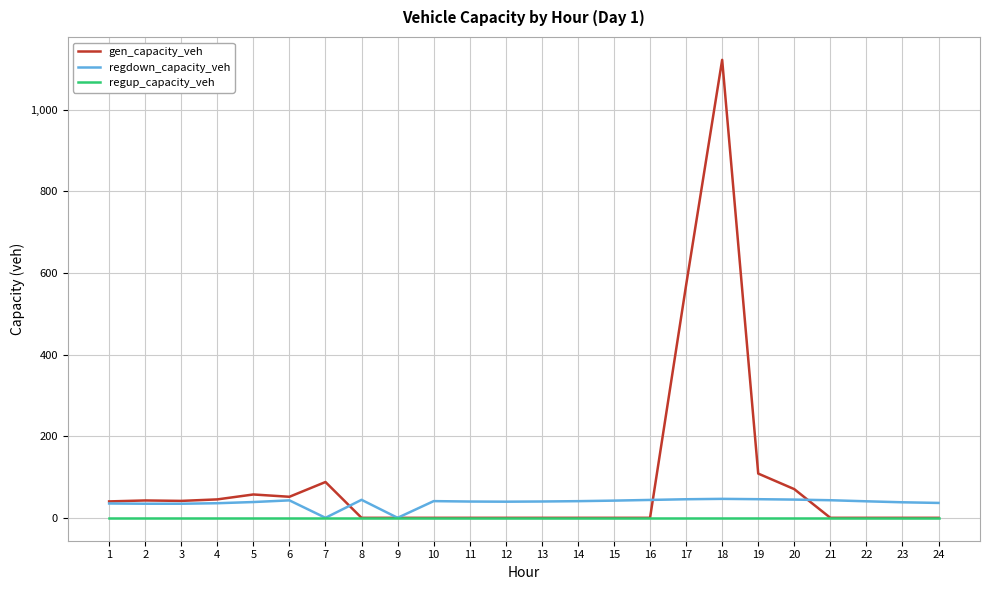

Which series has the largest range (max minus min)?

gen_capacity_veh